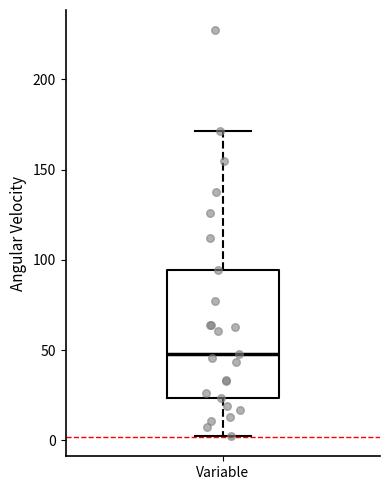

Read this box plot against the y-axis: the position of the median line, the range covered by the box, and the ends of both whiskers. The values are not printed on the chart, so give them approximately, as read against the axis.

median 50, box 25 to 95, whiskers 0 to 170